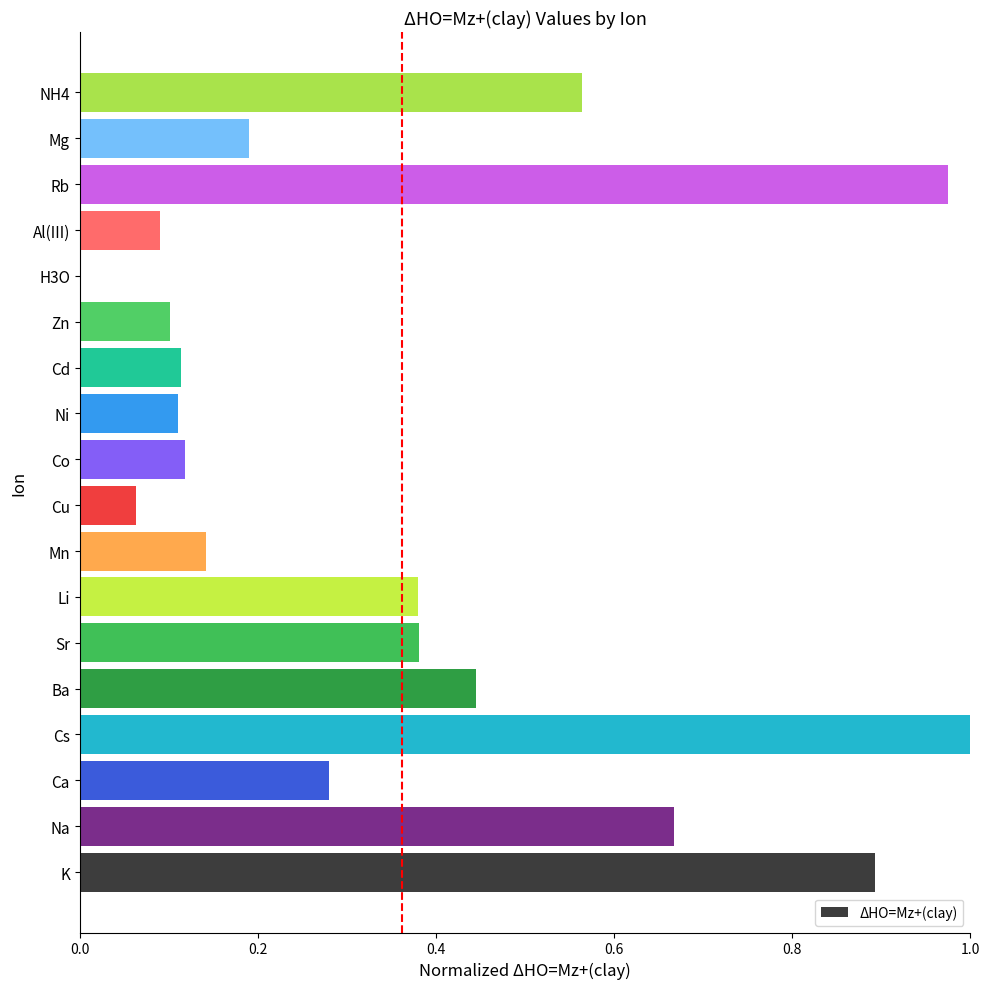

True or false: the data shows 0.1 at Al(III).

True